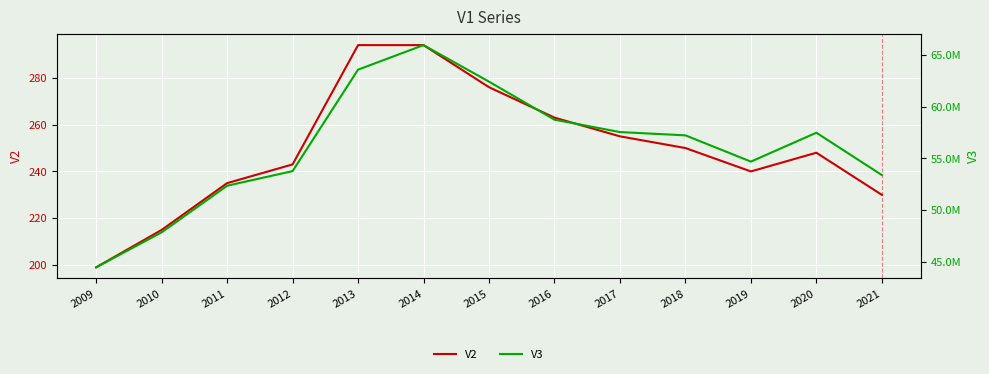

What is the approximate value of V2 at 2019, to the nearest 10?

240